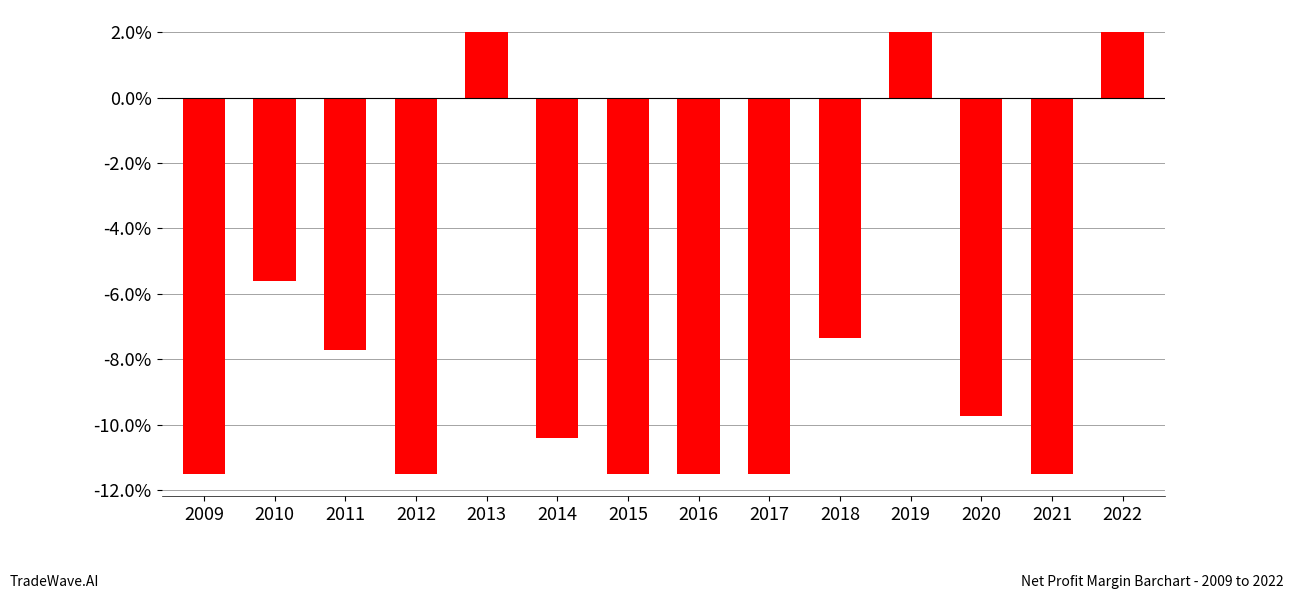

The chart shows a value of -13.7 at 2020. True or false?

False